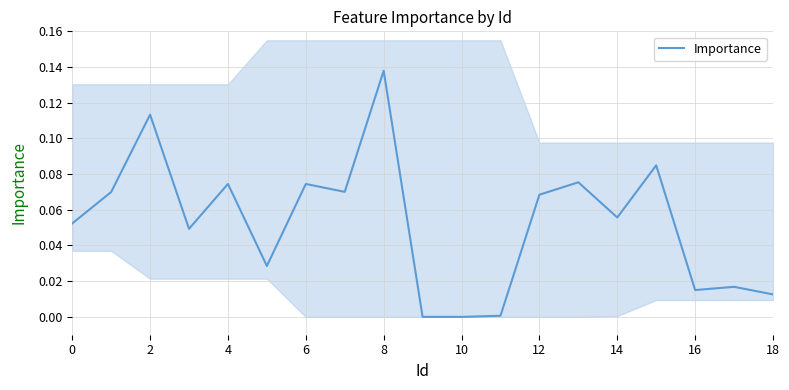

Is it true that Importance equals 0.1 at 10?

False